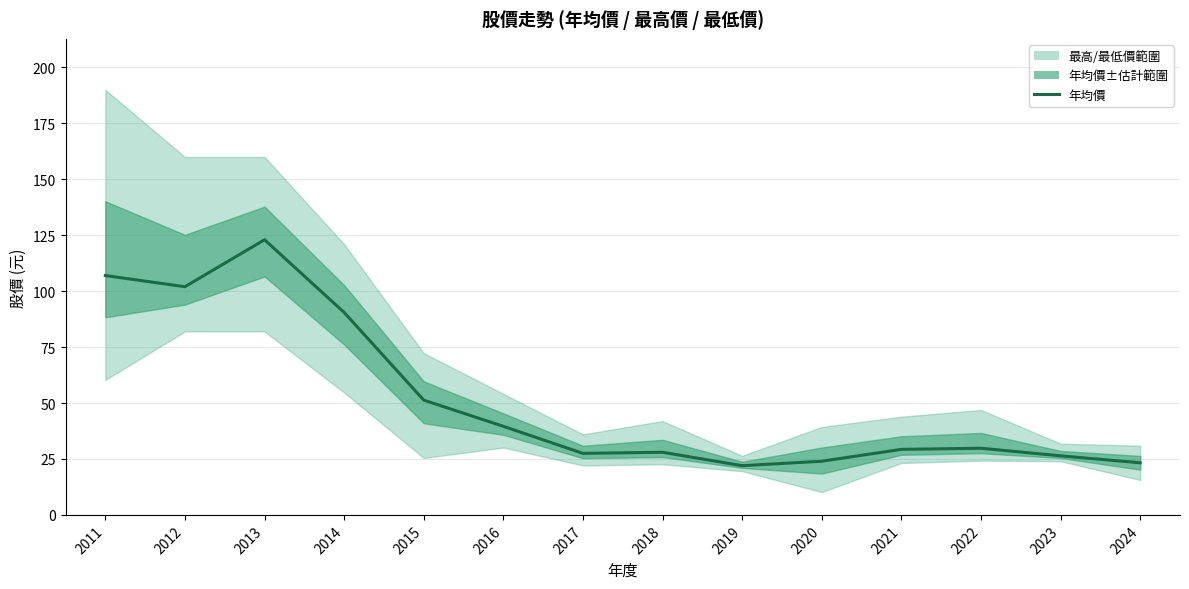

Is this an area chart (filled region under the line)?

No